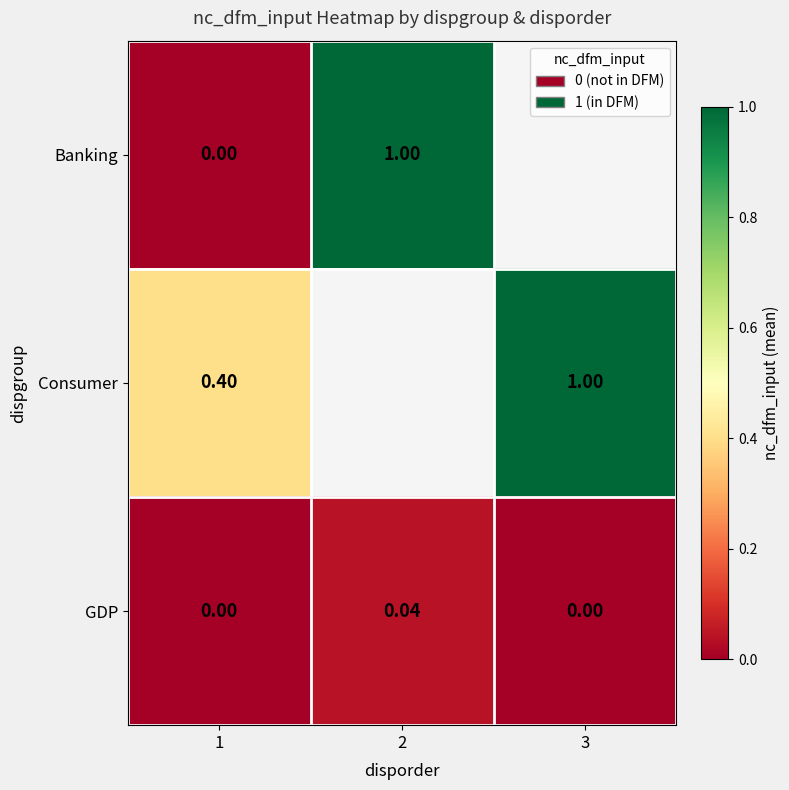

Rank the categories by Banking value from lowest to highest.

1, 2, 3